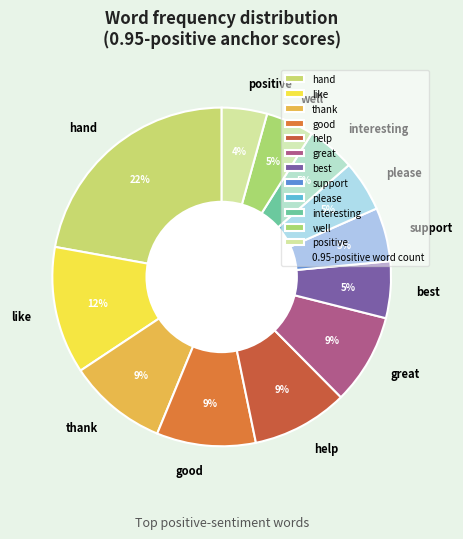

To the nearest percent, what is the average slice percentage?

8%